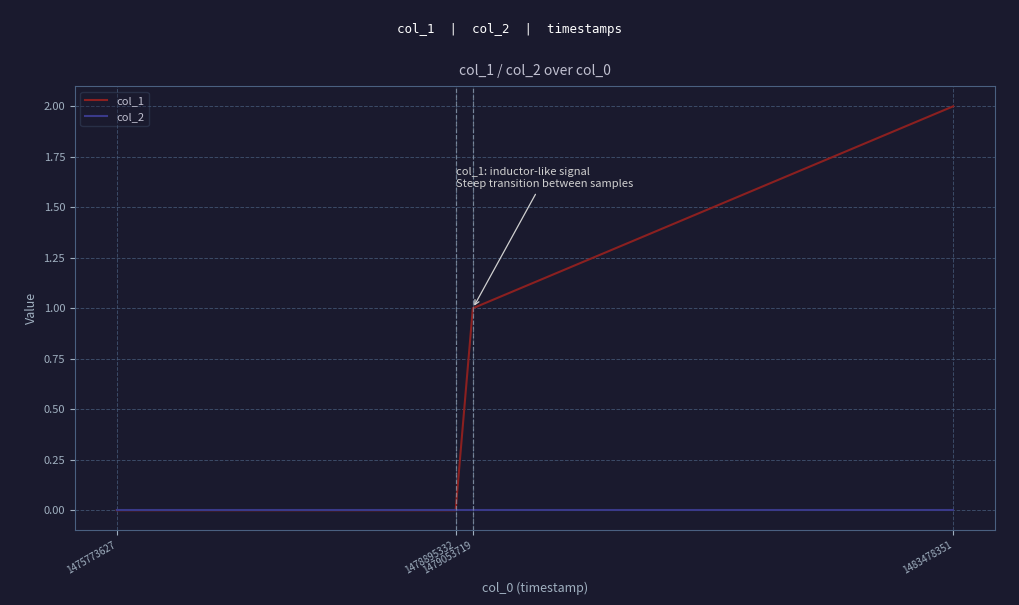

What are all the series names shown in the legend?

col_1, col_2